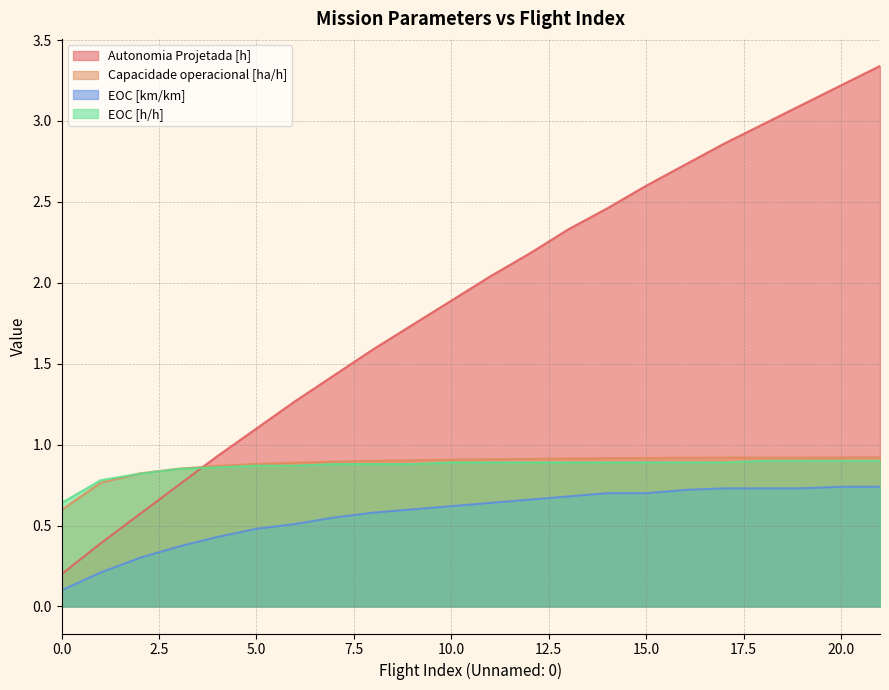

How many lines are shown in the chart?

4